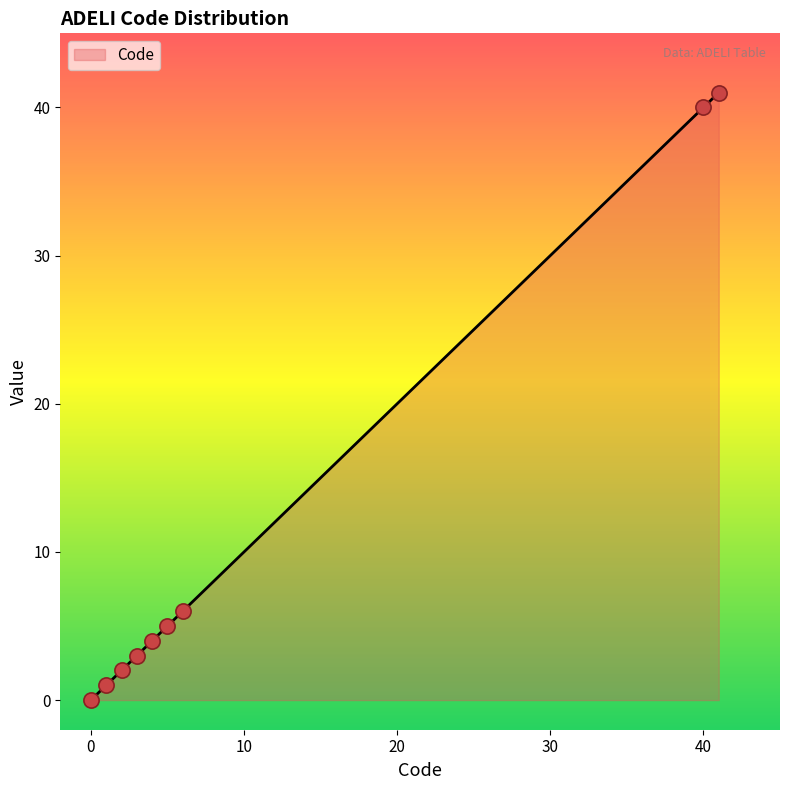

Between 6 and 1, which is larger?

6